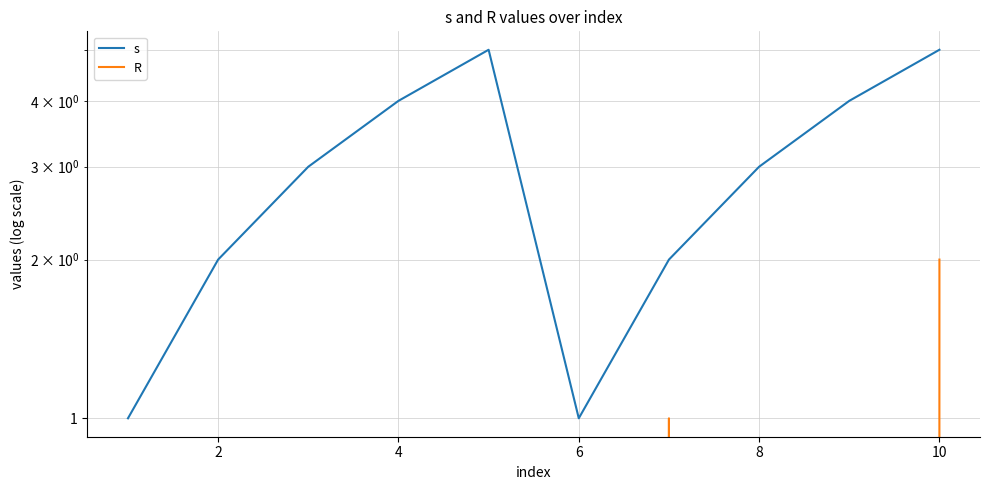

True or false: s and R intersect in this chart.

False